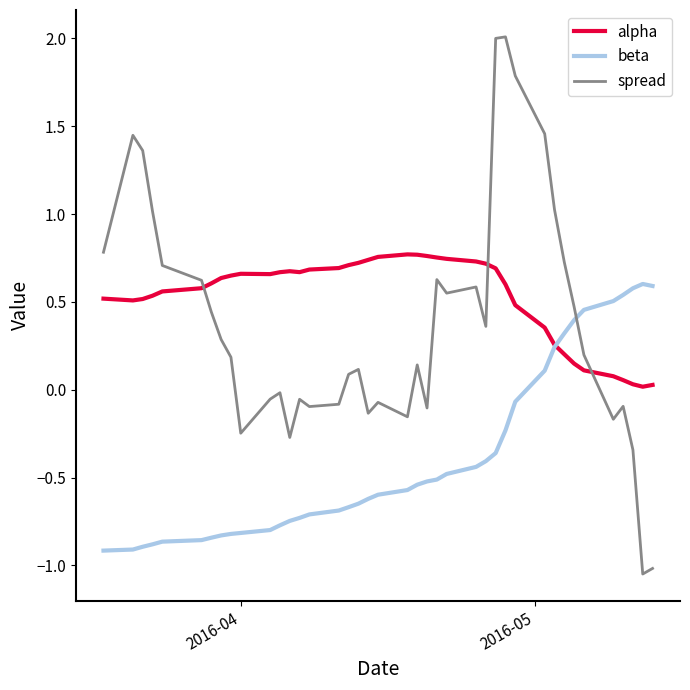

How many times do beta and spread cross each other?

1